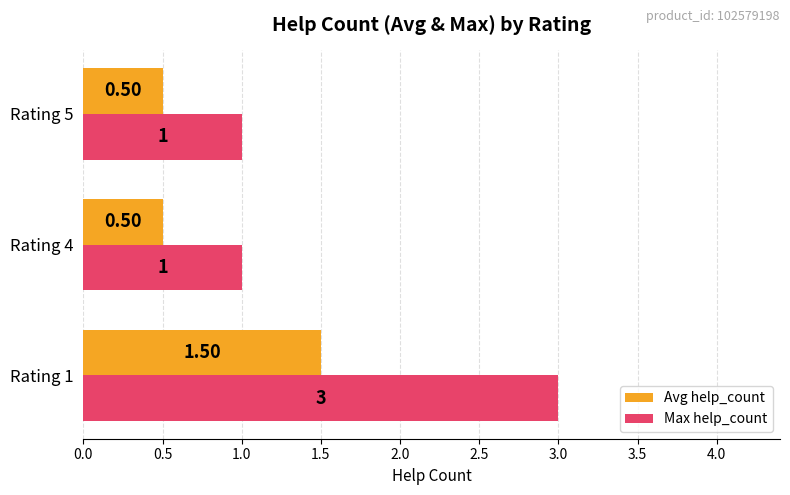

Which series has the largest range (max minus min)?

Max help_count